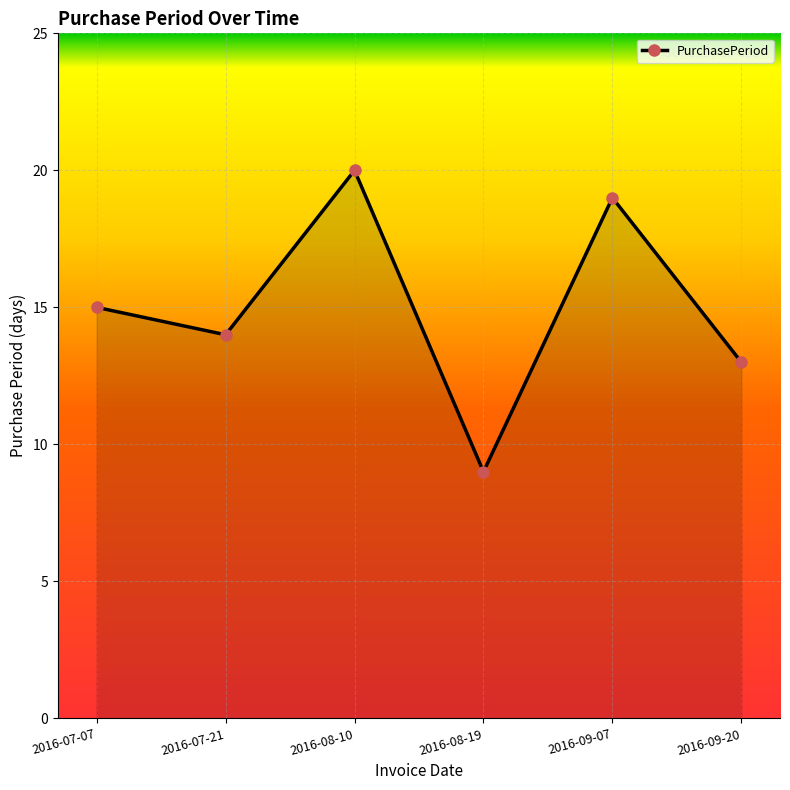

How many distinct data groups are displayed?

1